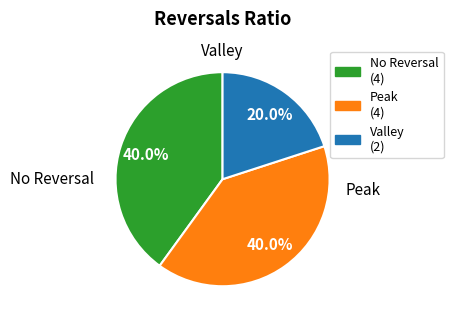

Is there a majority slice in this chart?

No